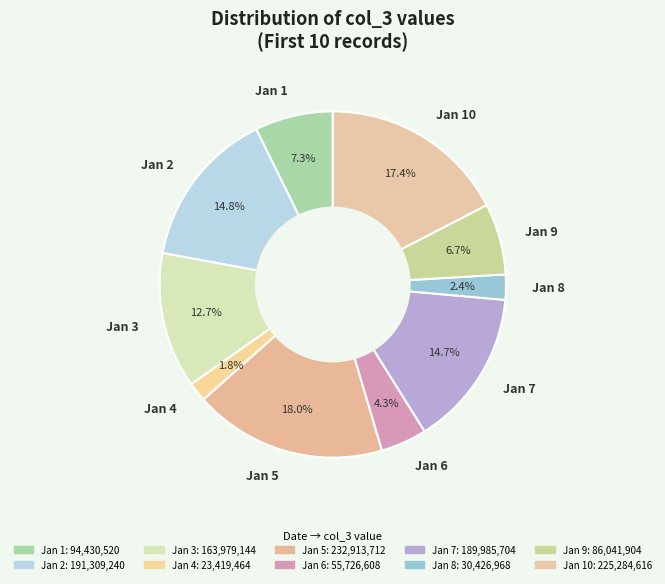

Do Jan 5 and Jan 10 together represent more than half of the pie?

No